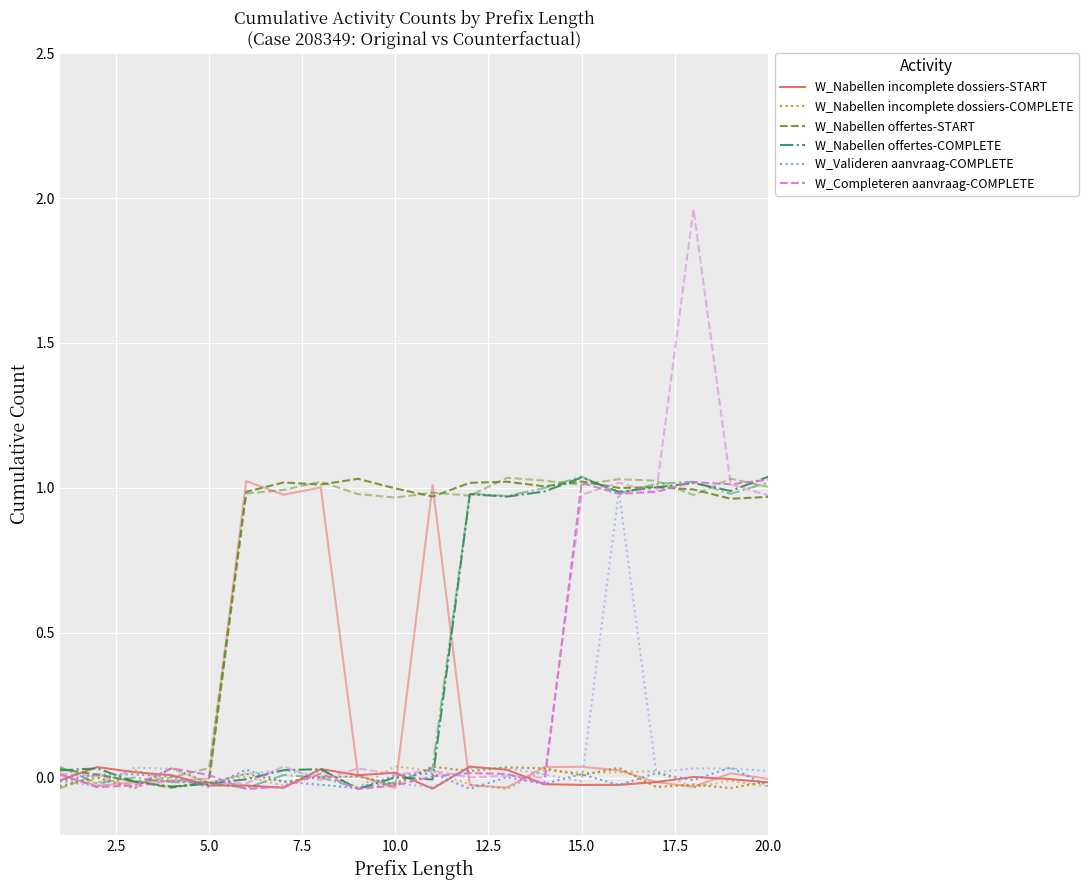

After their last crossing, which series has the higher values: W_Nabellen offertes-START or W_Nabellen incomplete dossiers-COMPLETE?

W_Nabellen offertes-START